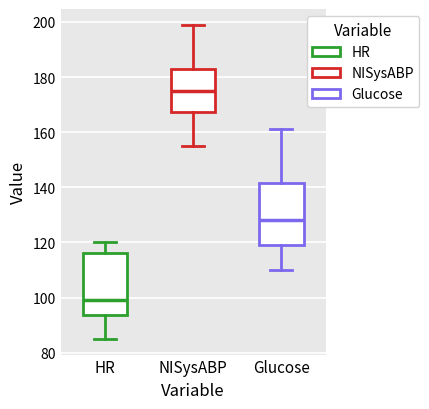

Reading left to right, transcribe this box plot: for each box, give where its median line is, the range the box spans, and where its two whiskers end, as read against the y-axis. The values are not printed on the chart, so give them approximately, as read against the axis.

HR: median 100, box 94 to 116, whiskers 86 to 120
NISysABP: median 176, box 168 to 184, whiskers 156 to 200
Glucose: median 128, box 120 to 142, whiskers 110 to 162